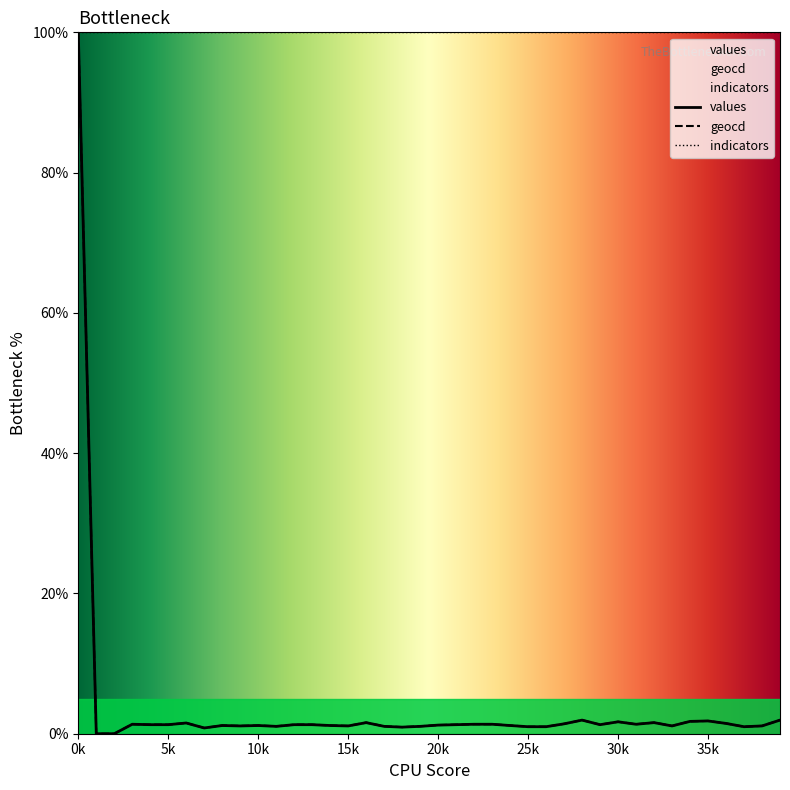

Which category has the highest value in the geocd series?

0k